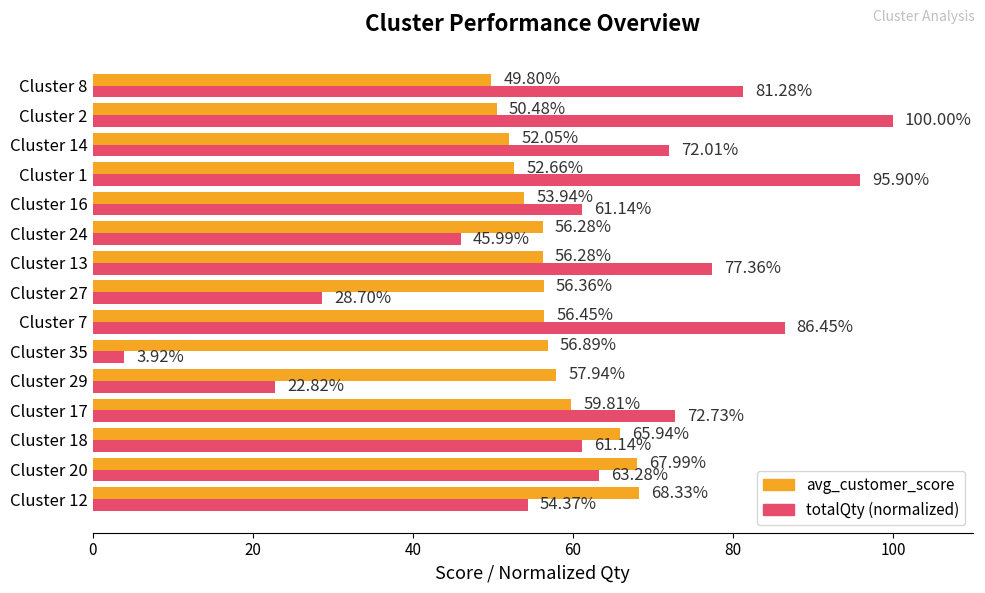

At how many categories does at least one series exceed 38?

15